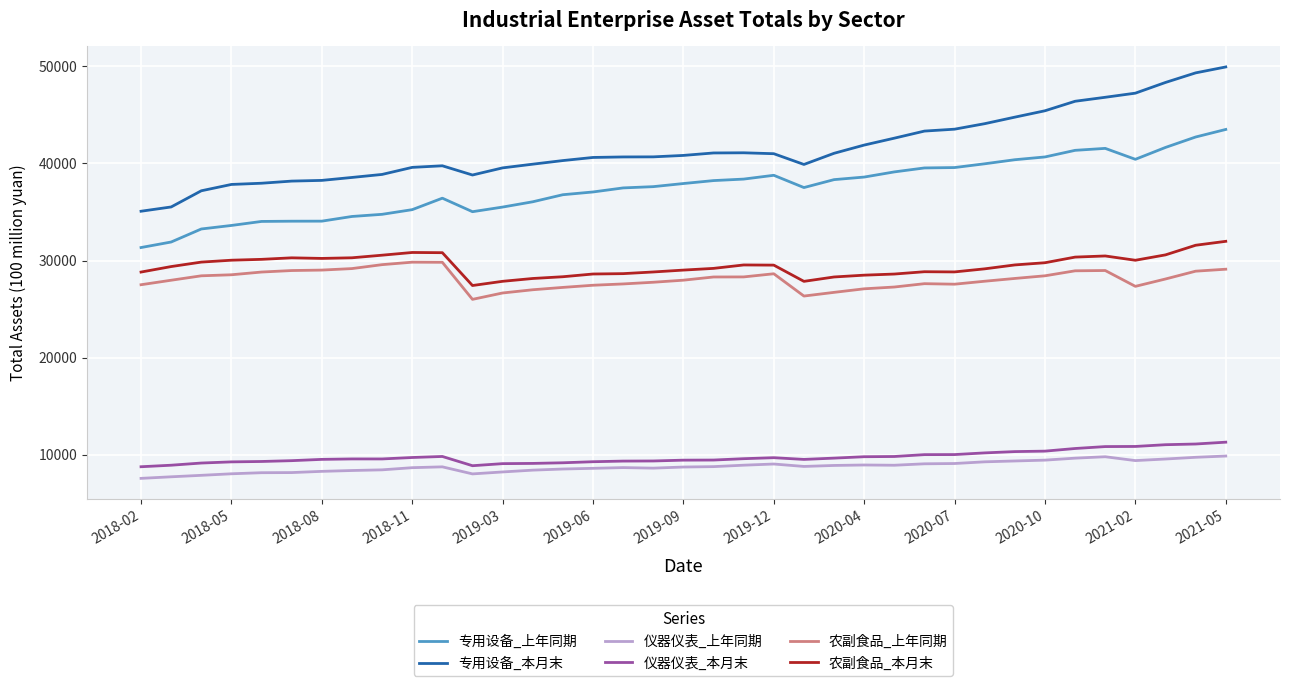

What is the maximum value for 农副食品_本月末?

31977.7